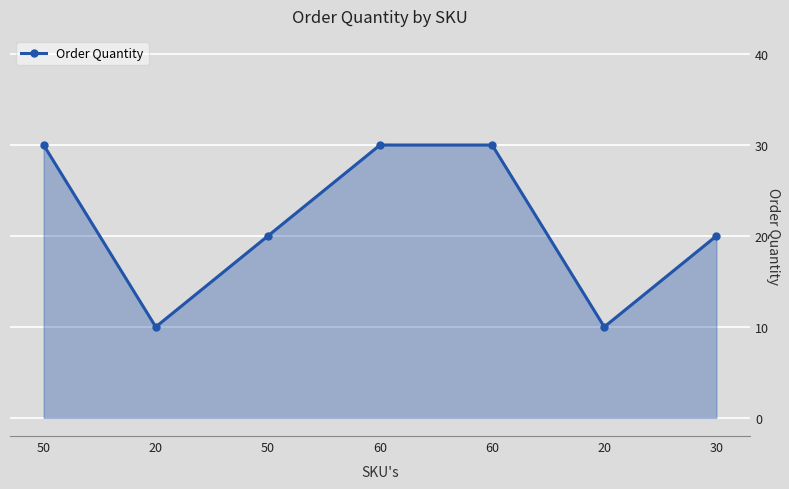

Rank the categories by value from highest to lowest.

50, 60, 60, 50, 30, 20, 20